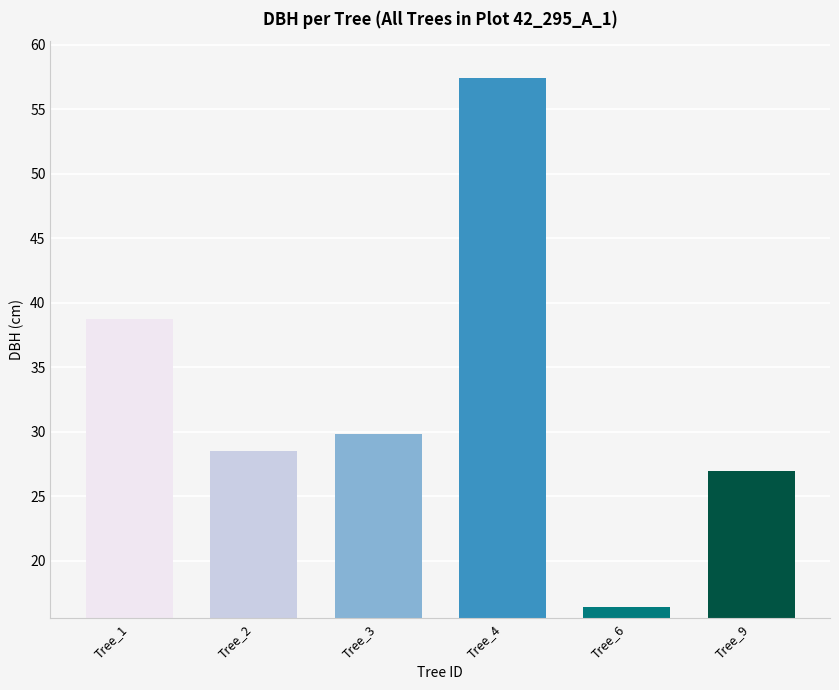

At which label does the data first exceed 29?

Tree_1